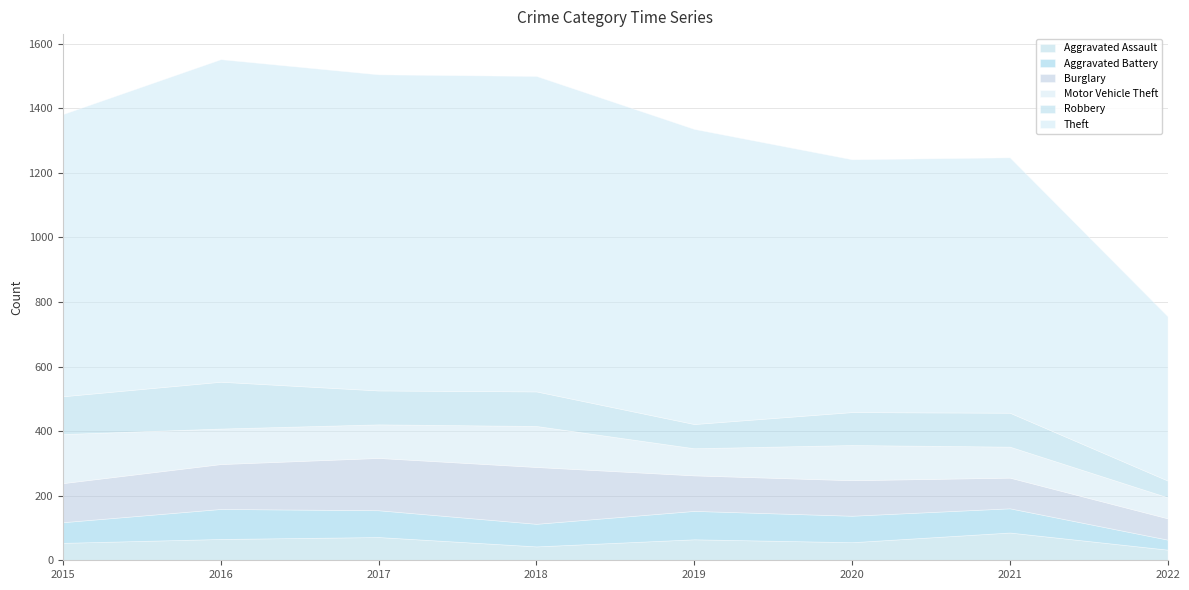

Reading left to right, transcribe all the data shown in this chart.

Aggravated Assault: 2015=54	2016=66	2017=72	2018=43	2019=65	2020=56	2021=86	2022=33
Aggravated Battery: 2015=64	2016=93	2017=83	2018=70	2019=88	2020=82	2021=75	2022=31
Burglary: 2015=121	2016=139	2017=162	2018=176	2019=110	2020=110	2021=95	2022=66
Motor Vehicle Theft: 2015=152	2016=110	2017=104	2018=127	2019=84	2020=109	2021=96	2022=65
Robbery: 2015=117	2016=145	2017=105	2018=107	2019=75	2020=102	2021=105	2022=52
Theft: 2015=874	2016=999	2017=979	2018=977	2019=914	2020=783	2021=791	2022=509